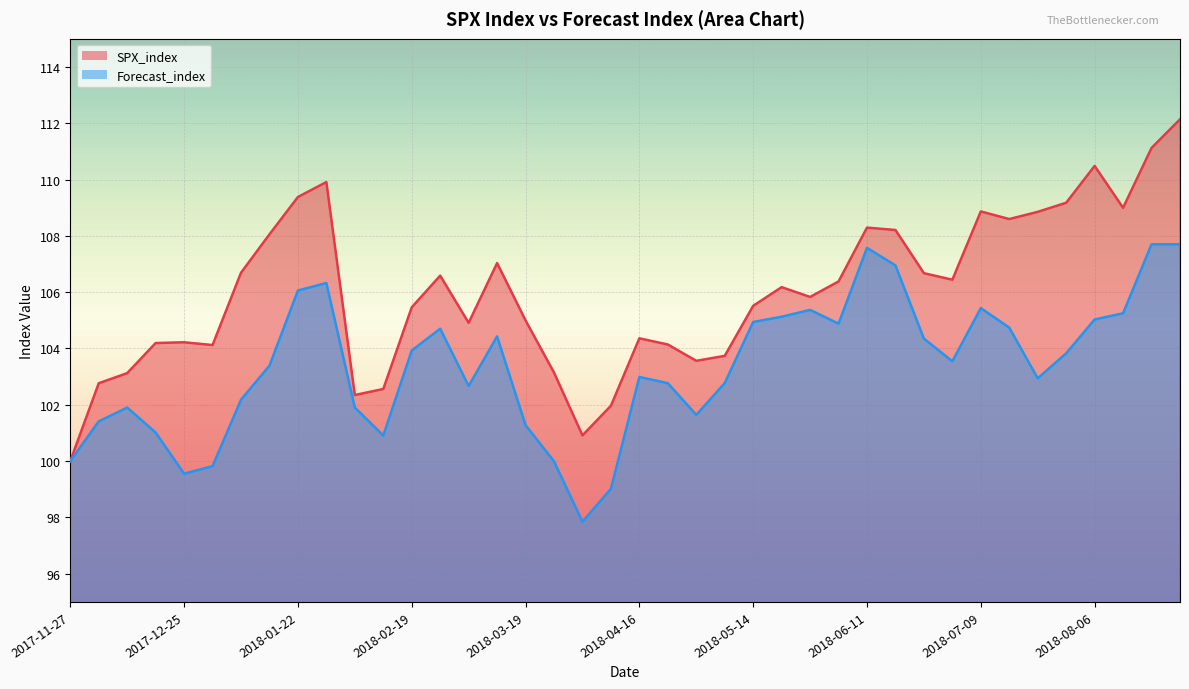

Rank the series by their maximum value, from lowest to highest.

Forecast_index, SPX_index